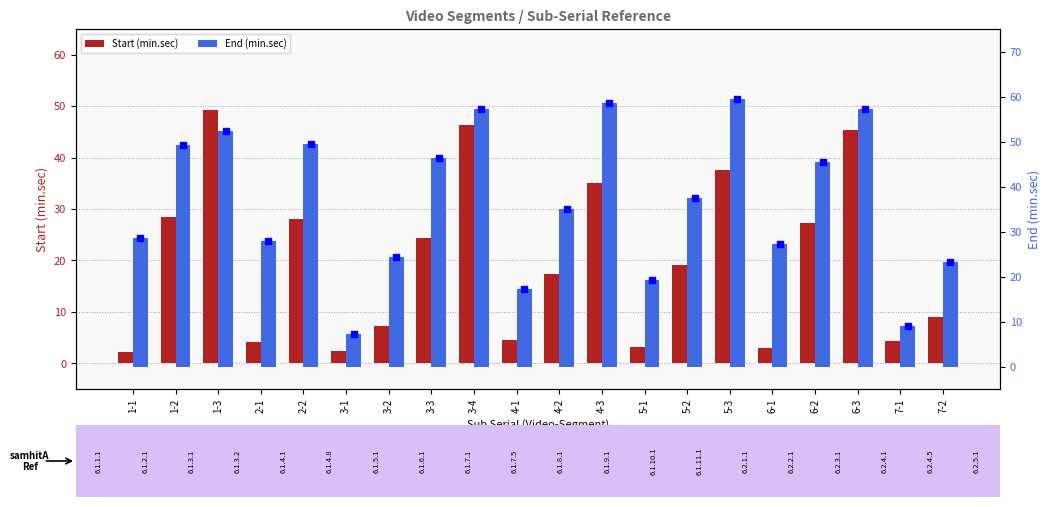

Which series has the widest spread of Y values?

End